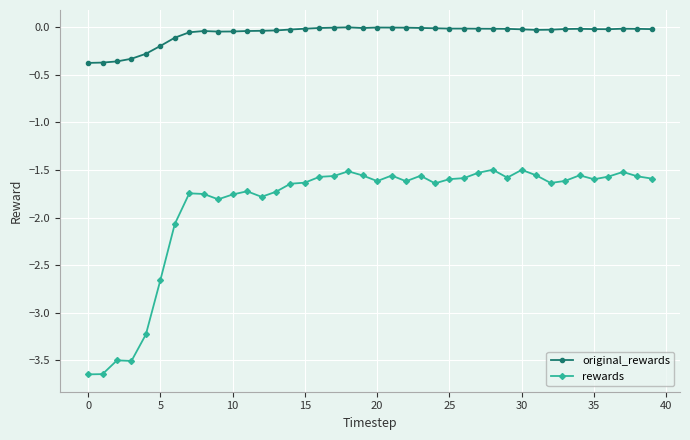

Which series has the largest total across all categories?

original_rewards